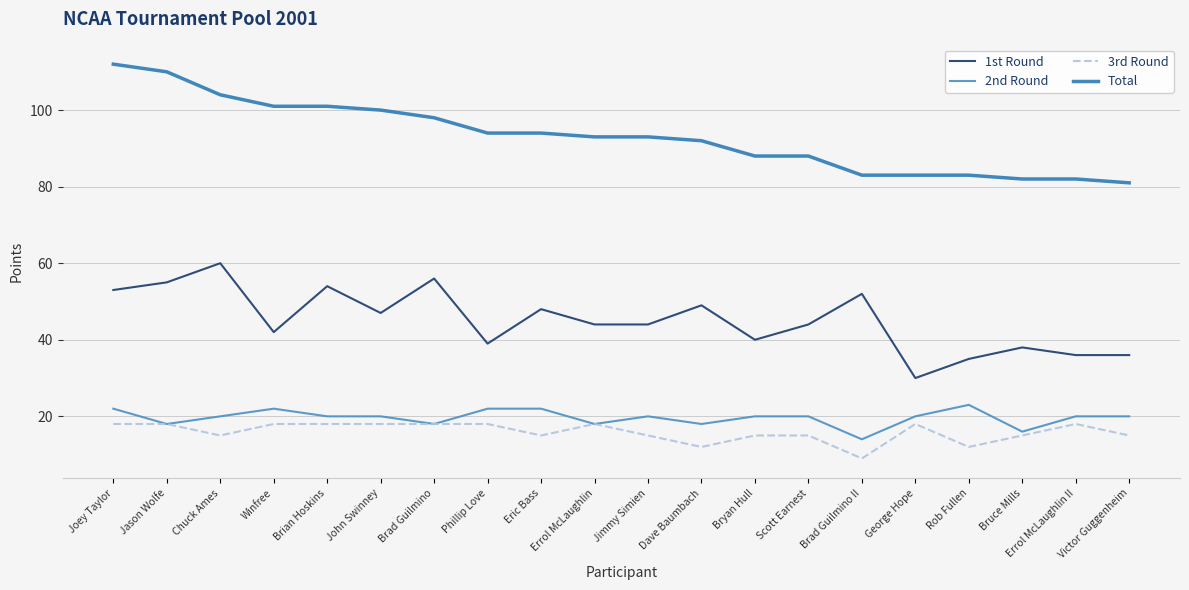

How many data points in 2nd Round are less than 20?

6